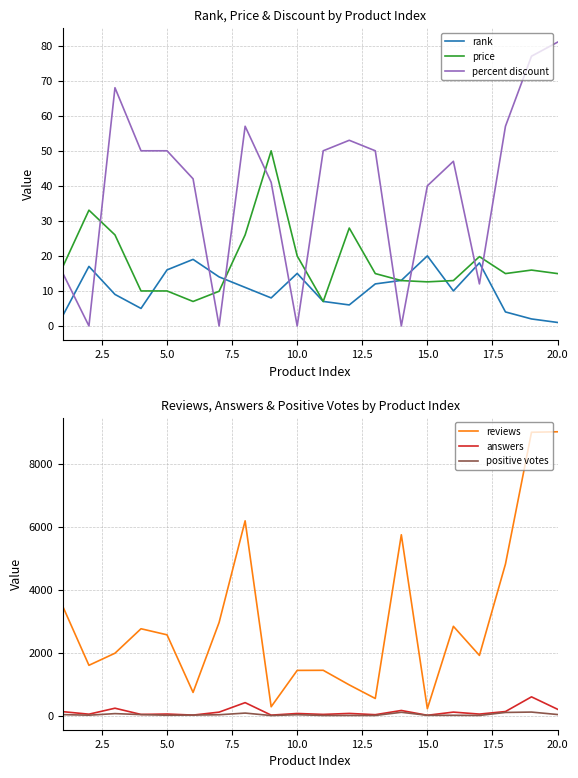

The value of percent discount at 10.0 is 0.0. True or false?

True